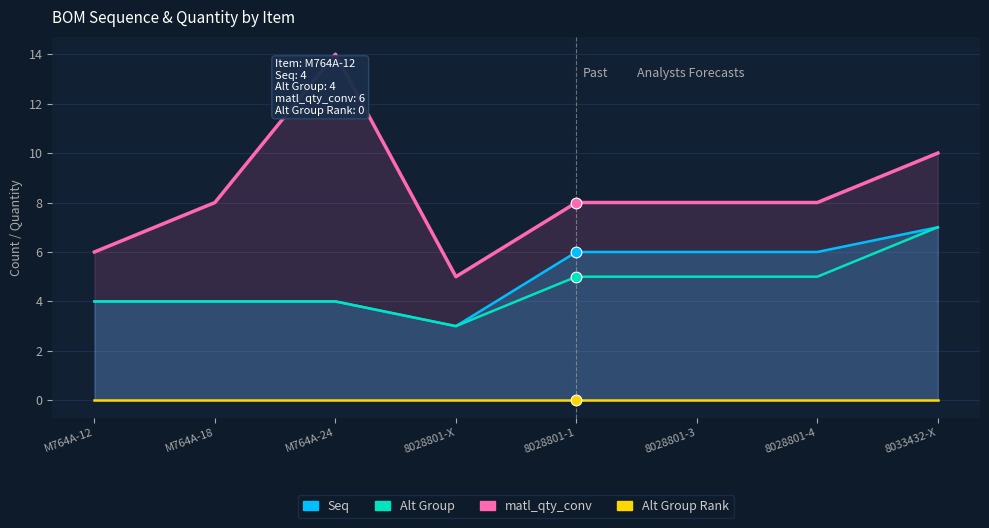

Which series has the widest spread of Y values?

matl_qty_conv